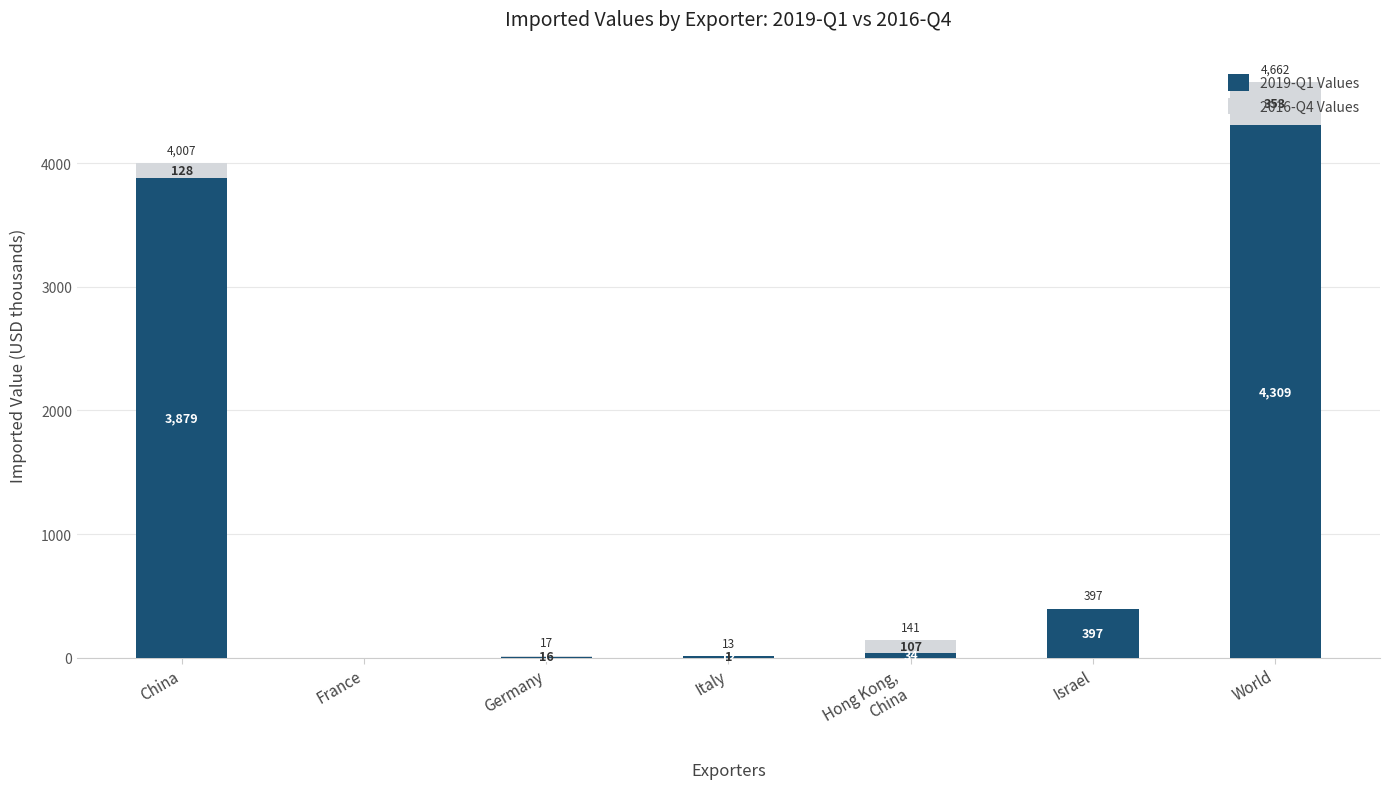

What is the maximum value for 2019-Q1 Values?

4309